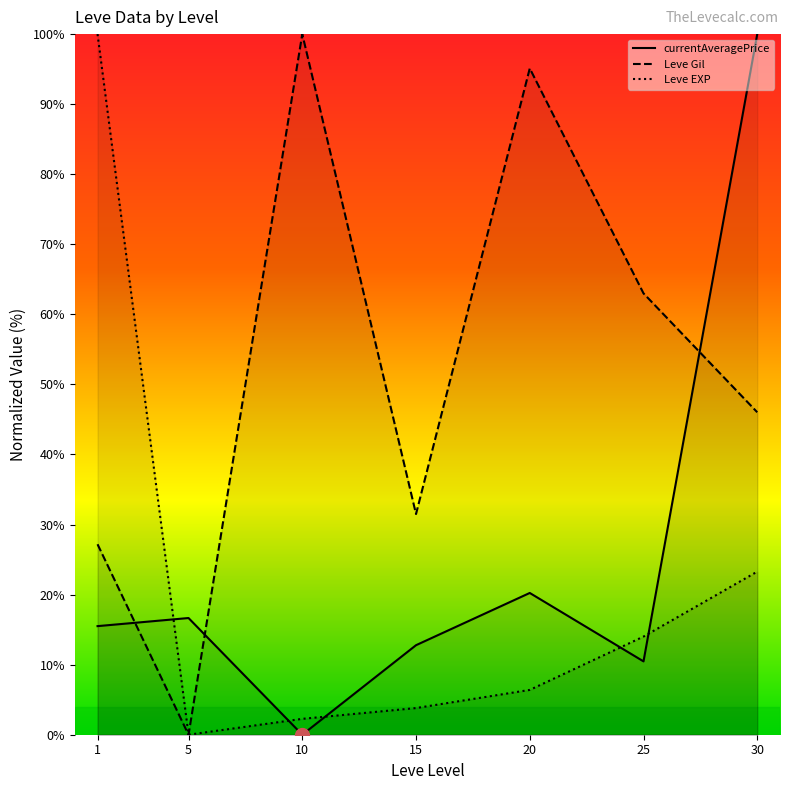

What is the difference between the maximum and minimum values in the currentAveragePrice series?

100.0